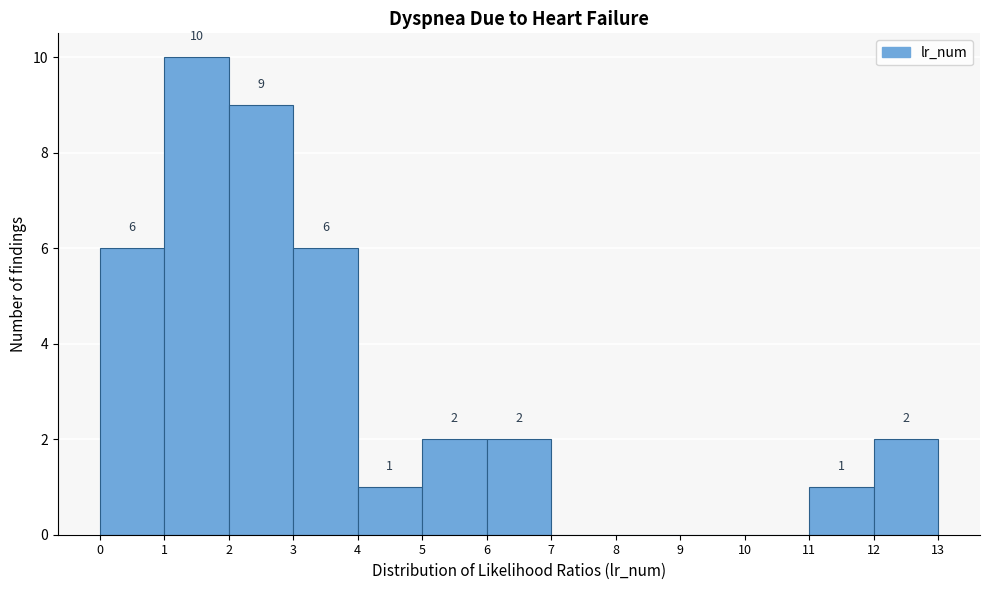

Over which range of the x-axis is the bar tallest?

1 to 2